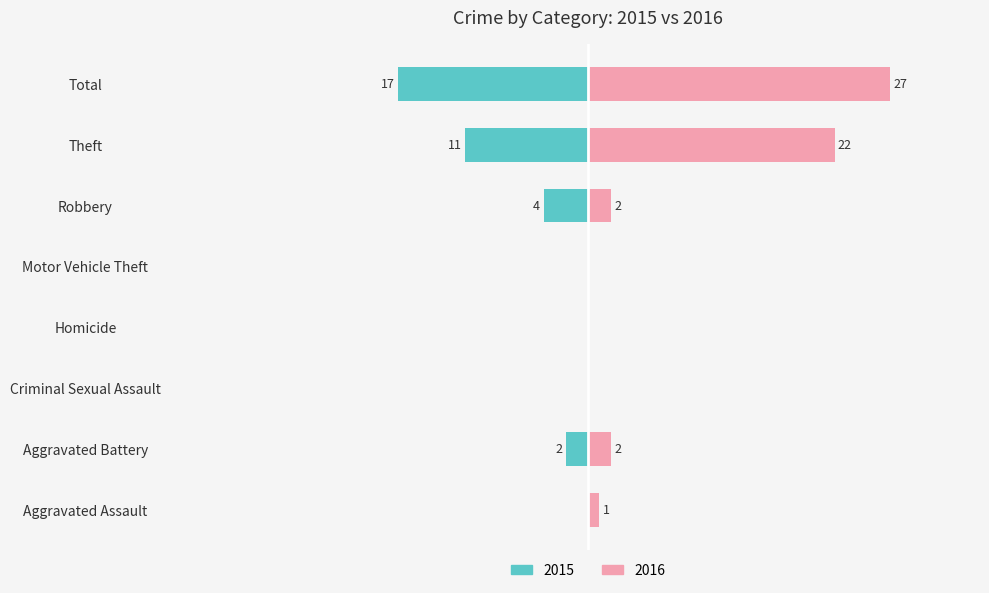

How many bars are there in total?

16